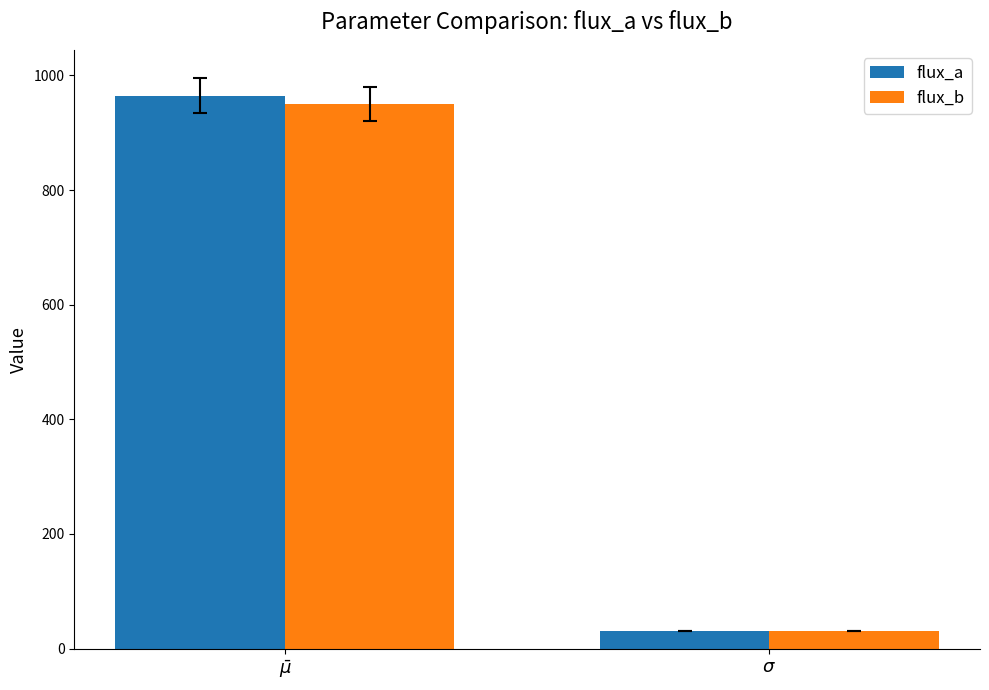

Where is flux_b nearest to the value 490?

$\sigma$